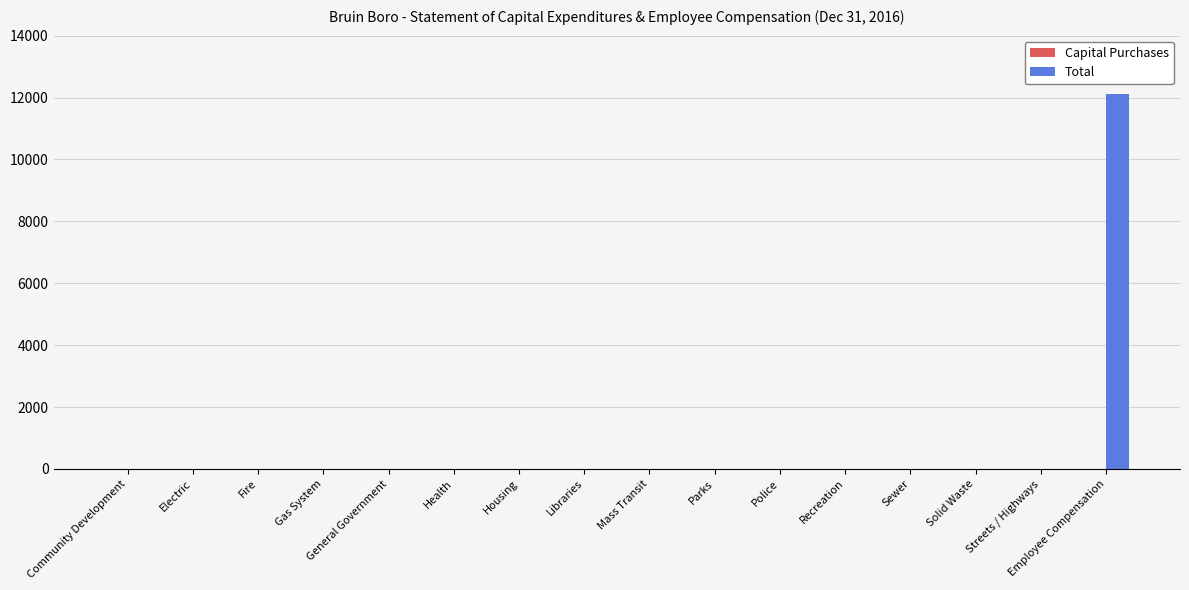

Are the bars horizontal?

No